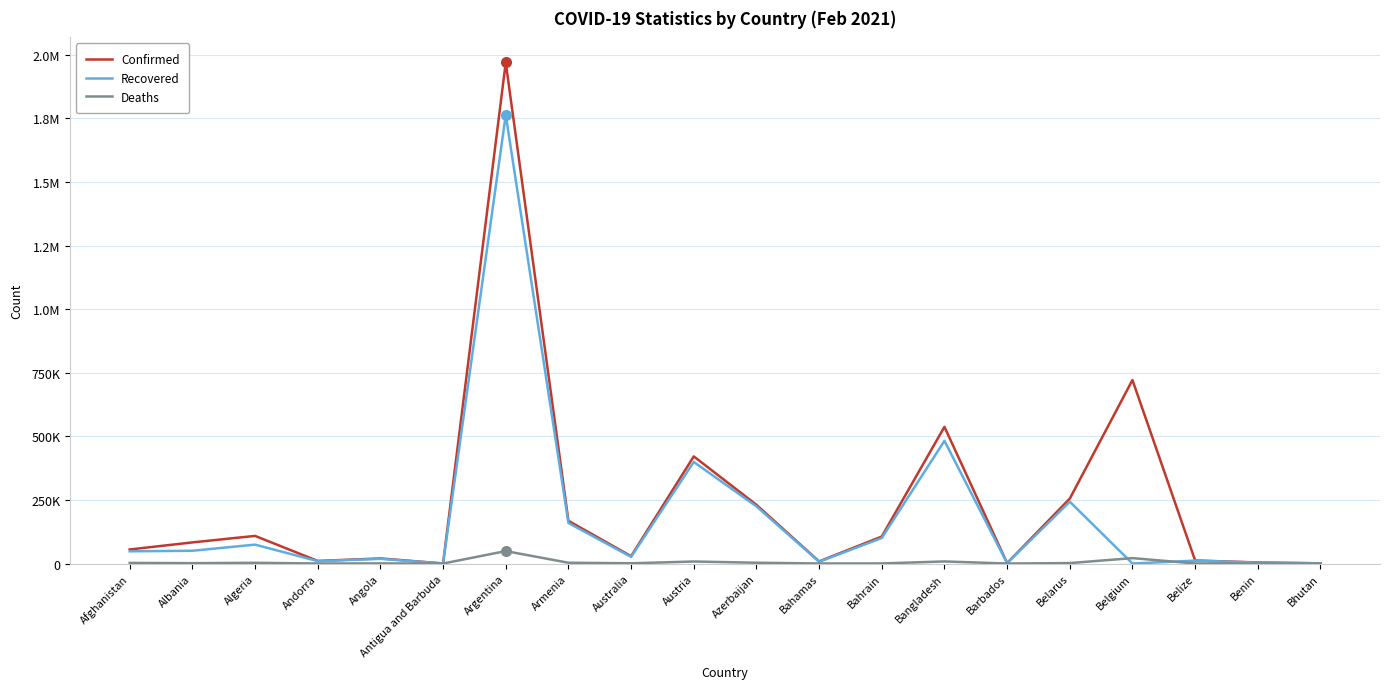

What is the difference between the second highest and second lowest values in the Confirmed series?

720571